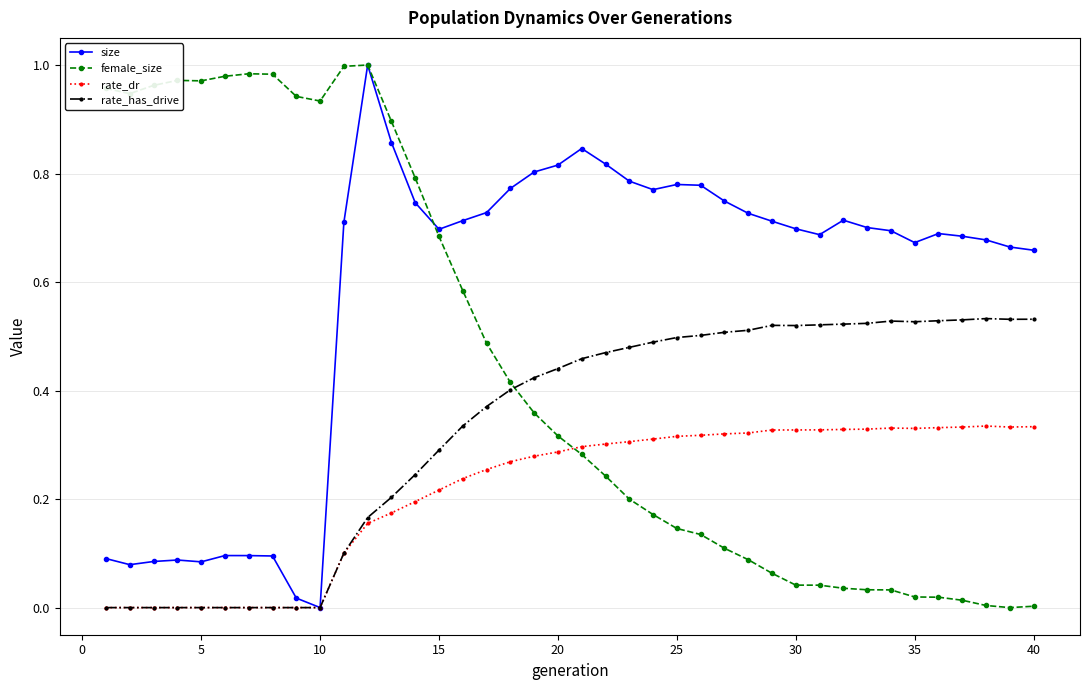

True or false: rate_has_drive has more than 2 interior local peaks.

True